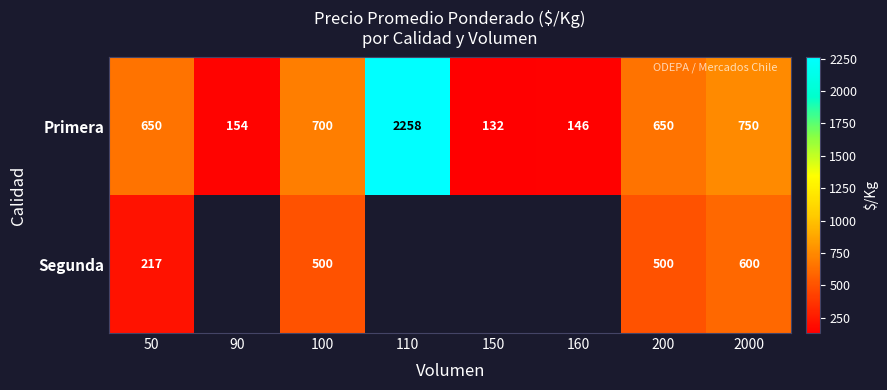

Is it true that Primera equals 650 at 200?

True